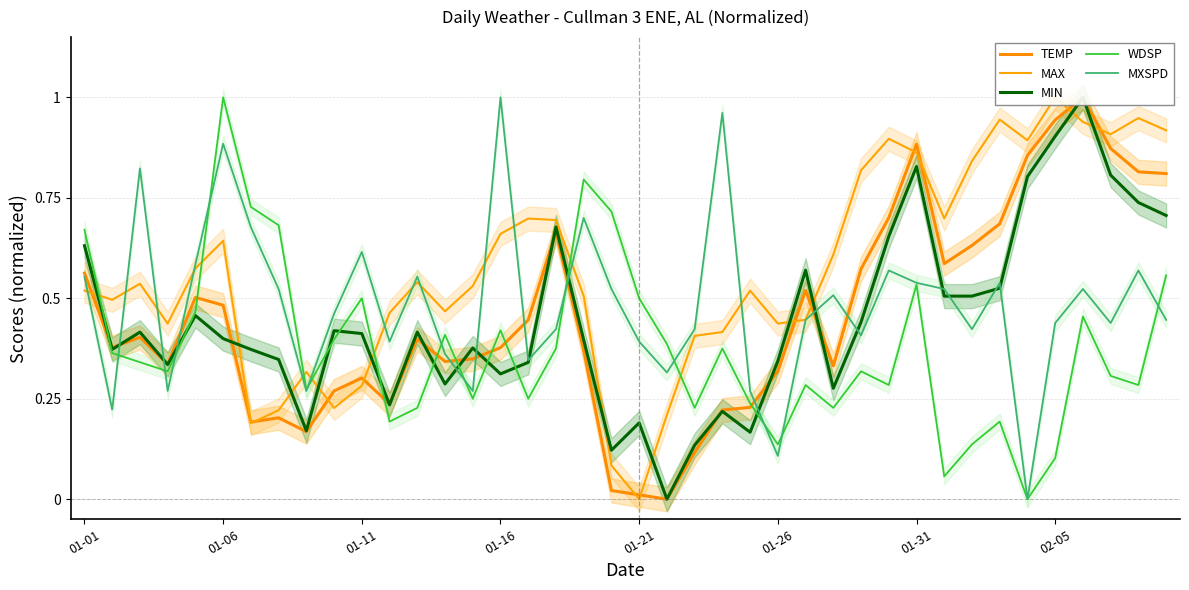

Which has a higher value, 01-26 or 01-06?

01-06